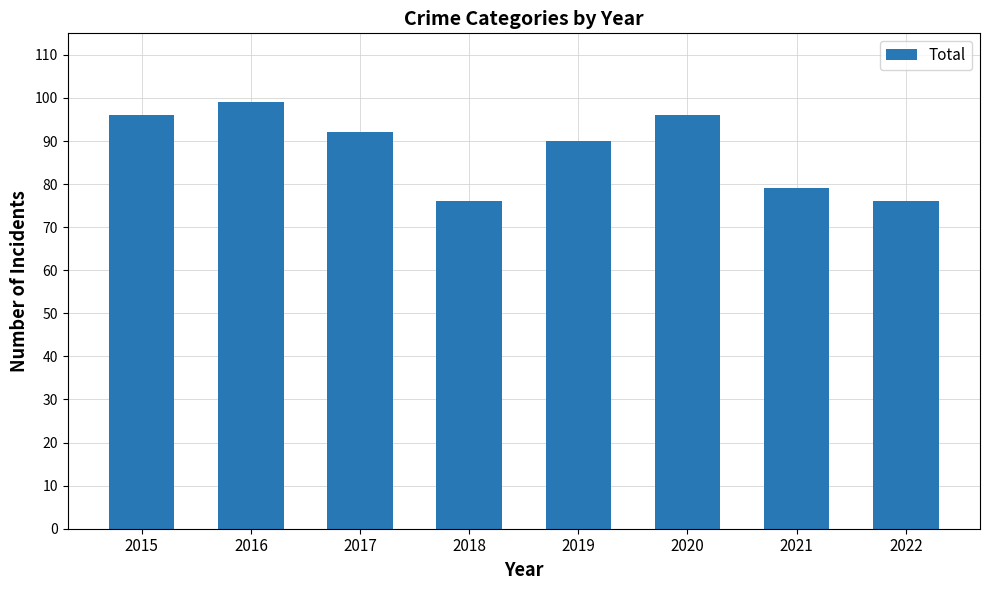

What is the average value?

88